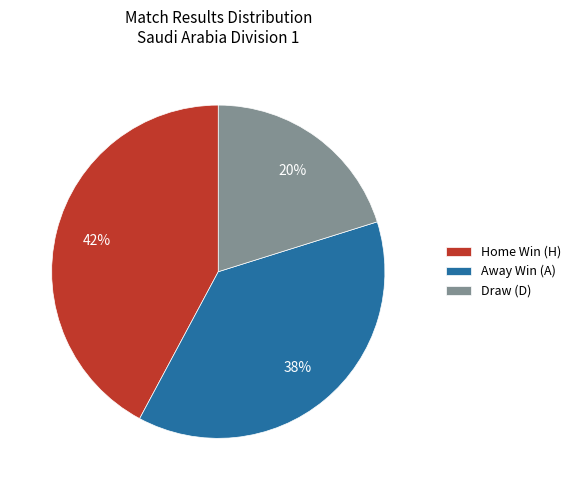

Which has a higher value, Draw (D) or Home Win (H)?

Home Win (H)